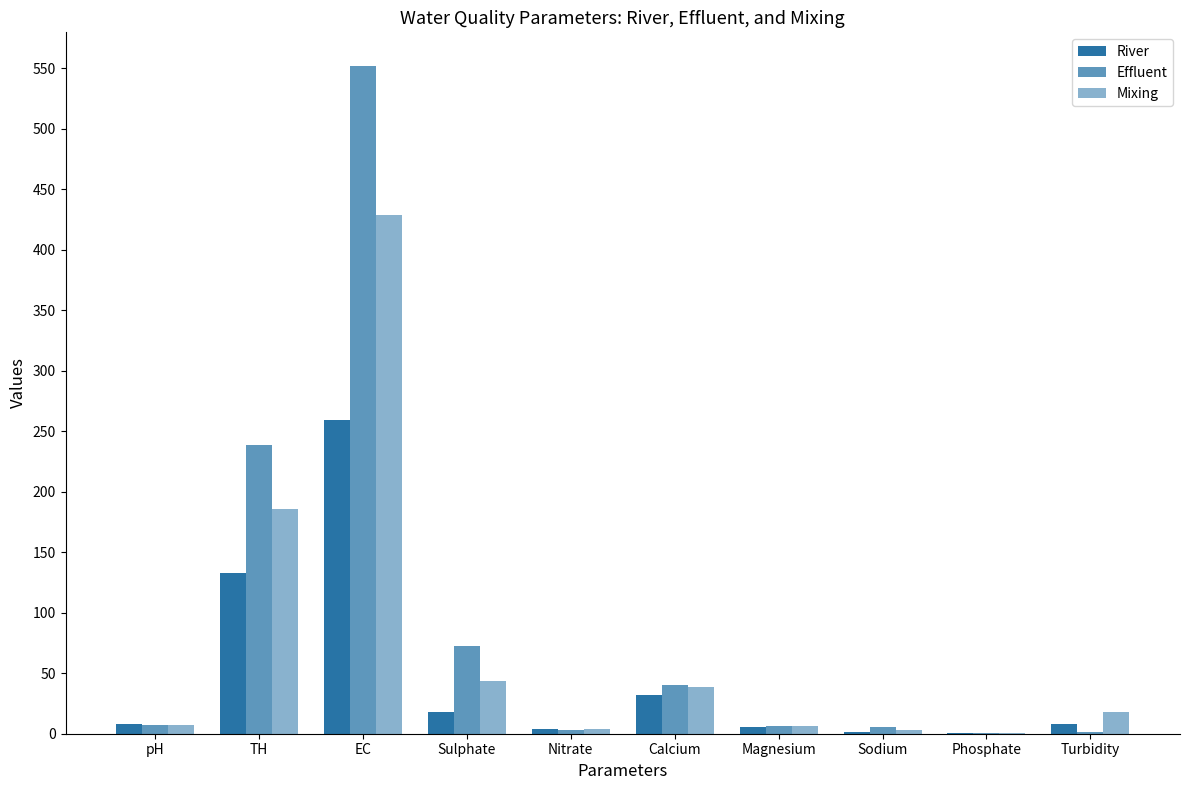

What is the difference between the second highest and minimum values in the River series?

132.7